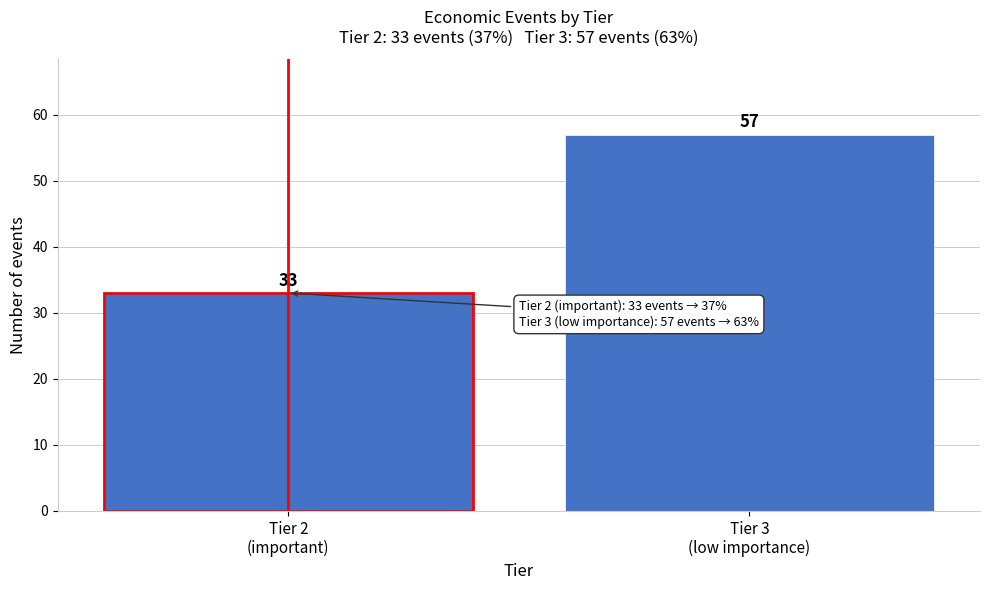

Reading left to right, transcribe all the data shown in this chart.

33	57